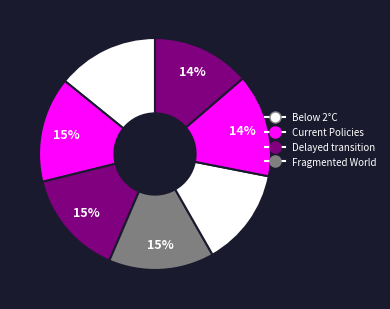

Count the number of slices in the pie.

7